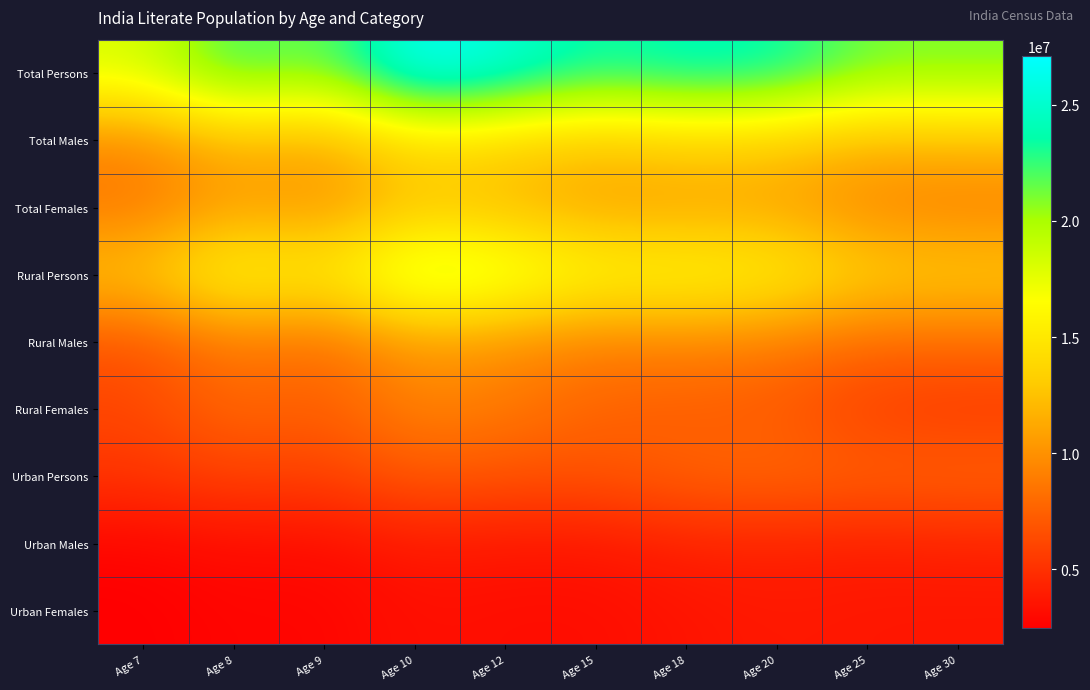

Reading right to left, extract all data points from this chart.

Total Persons: Age 30=21149737	Age 25=21157909	Age 20=23909575	Age 18=24230172	Age 15=23299497	Age 12=25485778	Age 10=27097602	Age 9=20932734	Age 8=22836959	Age 7=18078426
Total Males: Age 30=12211844	Age 25=11868108	Age 20=13090262	Age 18=13488663	Age 15=12563120	Age 12=13550572	Age 10=14428312	Age 9=11016646	Age 8=12048195	Age 7=9514681
Total Females: Age 30=8937893	Age 25=9289801	Age 20=10819313	Age 18=10741509	Age 15=10736377	Age 12=11935206	Age 10=12669290	Age 9=9916088	Age 8=10788764	Age 7=8563745
Rural Persons: Age 30=13356828	Age 25=13537822	Age 20=15965907	Age 18=16575468	Age 15=16519535	Age 12=18674851	Age 10=19942745	Age 9=15147582	Age 8=16867631	Age 7=12854588
Rural Males: Age 30=8020675	Age 25=7894535	Age 20=8895139	Age 18=9352281	Age 15=8958668	Age 12=9934005	Age 10=10600205	Age 9=7947440	Age 8=8883920	Age 7=6757329
Rural Females: Age 30=5336153	Age 25=5643287	Age 20=7070768	Age 18=7223187	Age 15=7560867	Age 12=8740846	Age 10=9342540	Age 9=7200142	Age 8=7983711	Age 7=6097259
Urban Persons: Age 30=7792909	Age 25=7620087	Age 20=7943668	Age 18=7654704	Age 15=6779962	Age 12=6810927	Age 10=7154857	Age 9=5785152	Age 8=5969328	Age 7=5223838
Urban Males: Age 30=4191169	Age 25=3973573	Age 20=4195123	Age 18=4136382	Age 15=3604452	Age 12=3616567	Age 10=3828107	Age 9=3069206	Age 8=3164275	Age 7=2757352
Urban Females: Age 30=3601740	Age 25=3646514	Age 20=3748545	Age 18=3518322	Age 15=3175510	Age 12=3194360	Age 10=3326750	Age 9=2715946	Age 8=2805053	Age 7=2466486